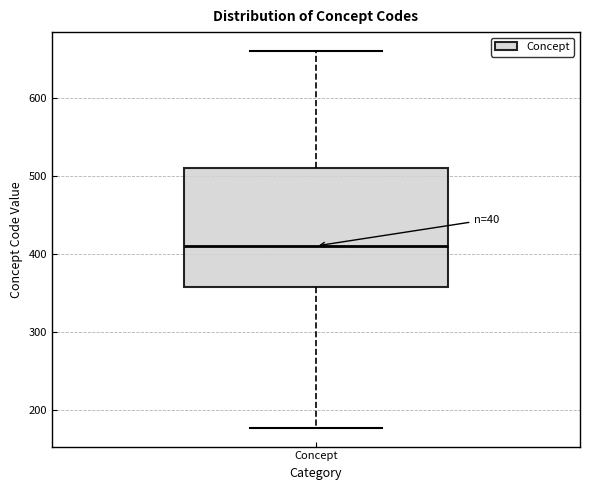

Read this box plot against the y-axis: the position of the median line, the range covered by the box, and the ends of both whiskers. The values are not printed on the chart, so give them approximately, as read against the axis.

median 410, box 360 to 510, whiskers 180 to 660